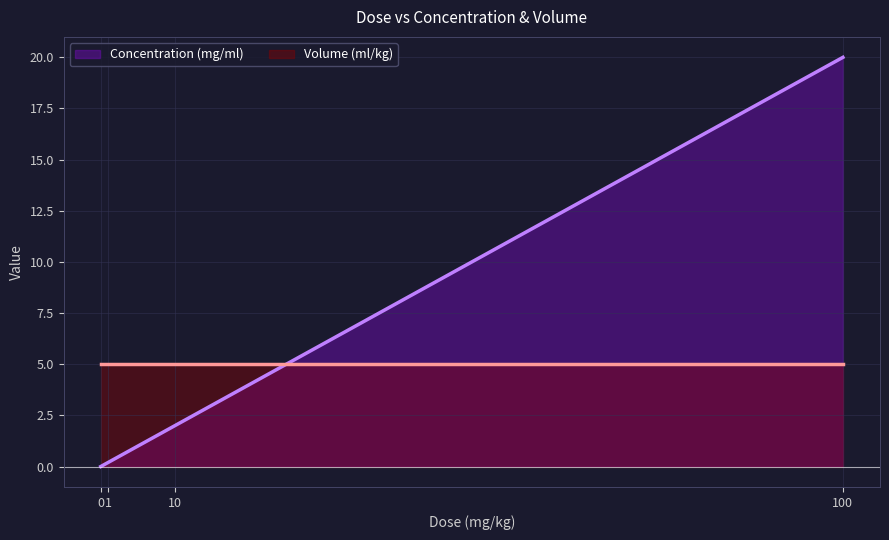

Between 10 and 100, which is larger?

100